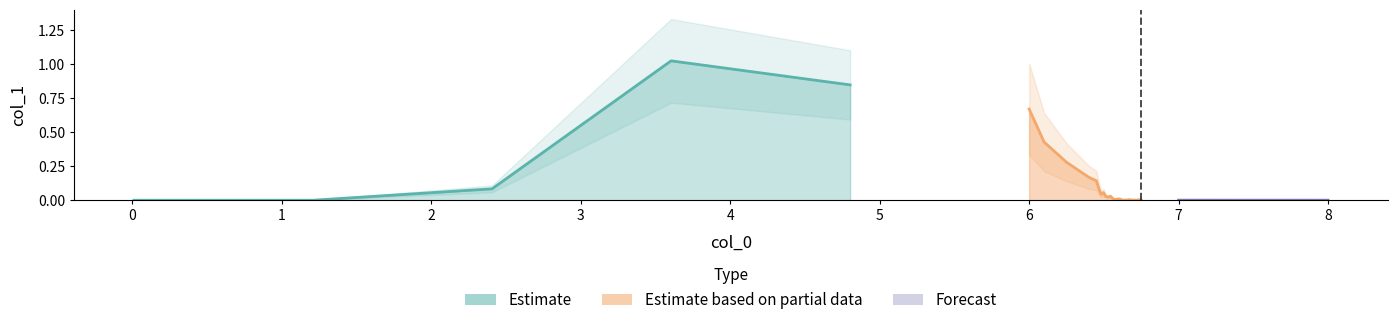

Reading right to left, list all the values displayed in this chart.

30=0.0	29=0.0	28=0.0	27=0.0	26=0.0	25=0.0	24=0.0	23=0.0	22=0.0	21=0.0	20=0.0	19=0.0	18=0.0	17=0.0	16=0.0	15=0.0	14=0.0	13=0.0	12=0.1	11=0.0	10=0.1	9=0.1	8=0.2	7=0.3	6=0.4	5=0.7	4=0.8	3=1.0	2=0.1	1=0.0	0=0.0